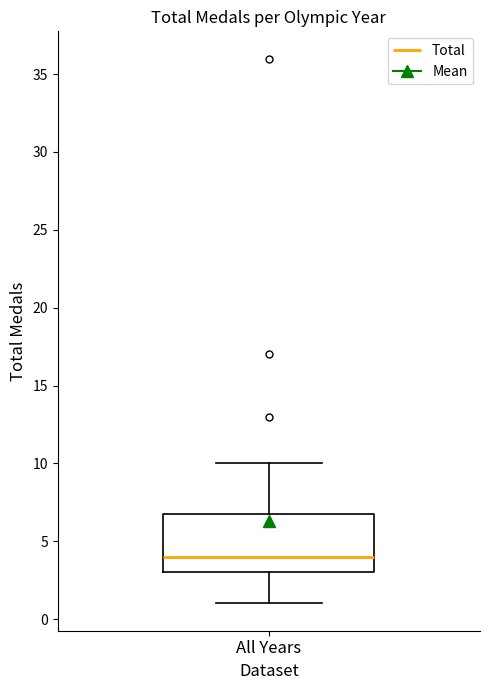

Read this box plot against the y-axis: the position of the median line, the range covered by the box, and the ends of both whiskers. The values are not printed on the chart, so give them approximately, as read against the axis.

median 4, box 3 to 7, whiskers 1 to 10